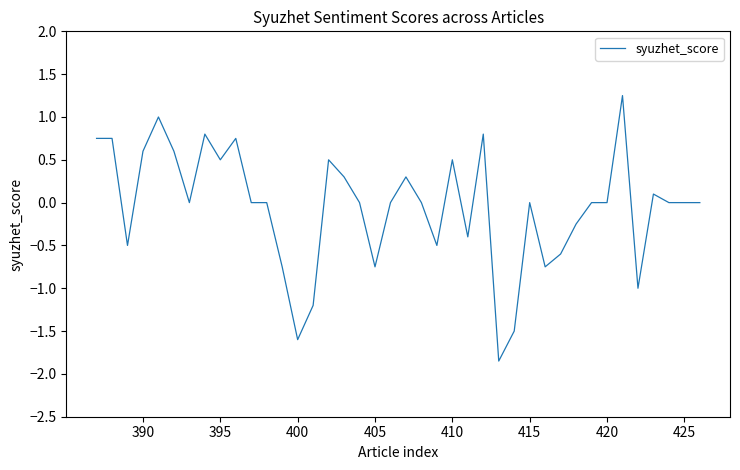

What is the difference between the maximum and minimum values?

3.1